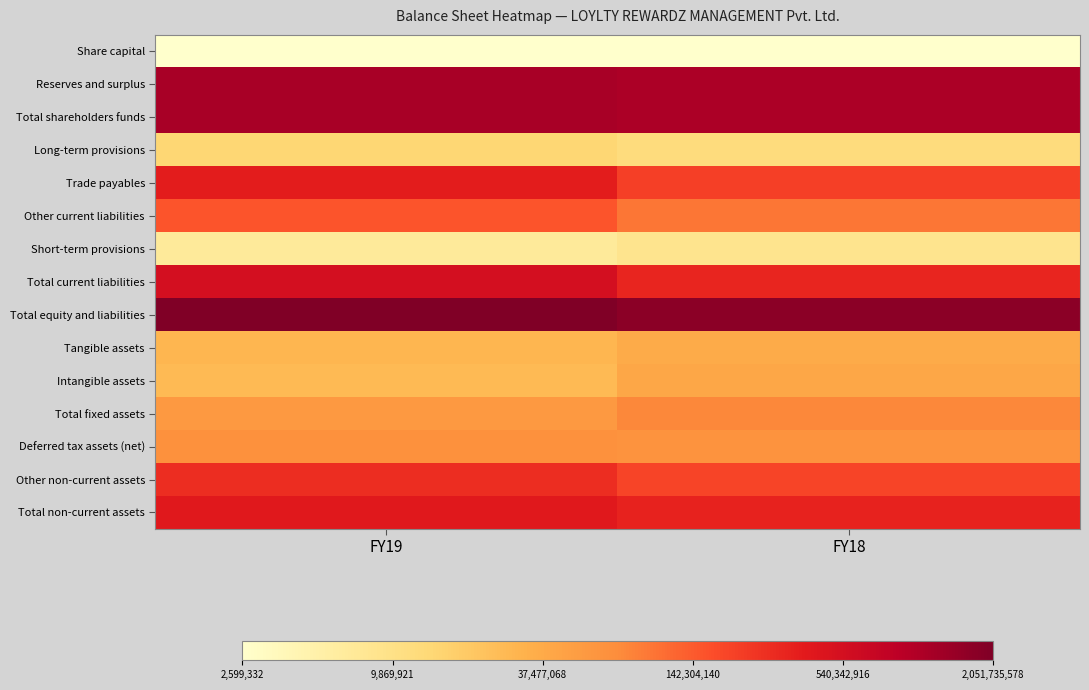

List the series in order of their peak value, lowest first.

Share capital, Short-term provisions, Long-term provisions, Tangible assets, Intangible assets, Deferred tax assets (net), Total fixed assets, Other current liabilities, Other non-current assets, Trade payables, Total non-current assets, Total current liabilities, Reserves and surplus, Total shareholders funds, Total equity and liabilities